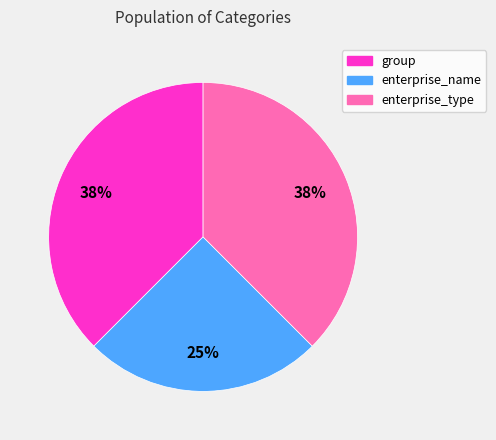

Which category has the smallest portion of the pie?

enterprise_name